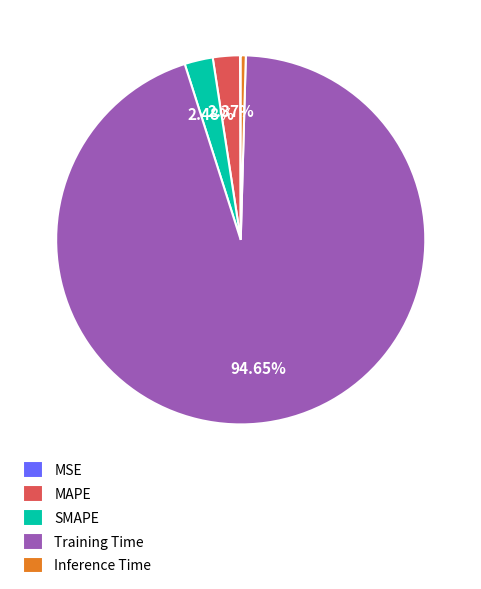

To the nearest percent, what portion does MAPE represent?

2%